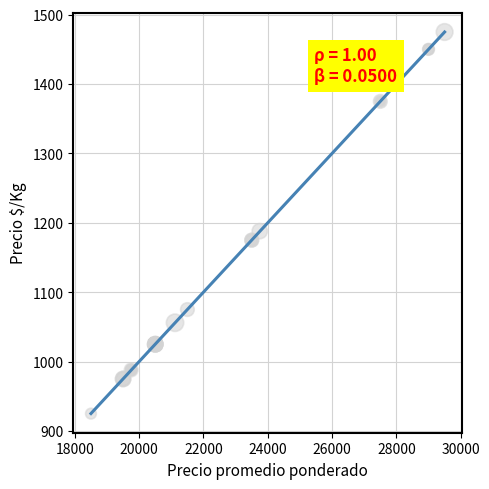

What Y value in the scatter plot is closest to 1200?

1188